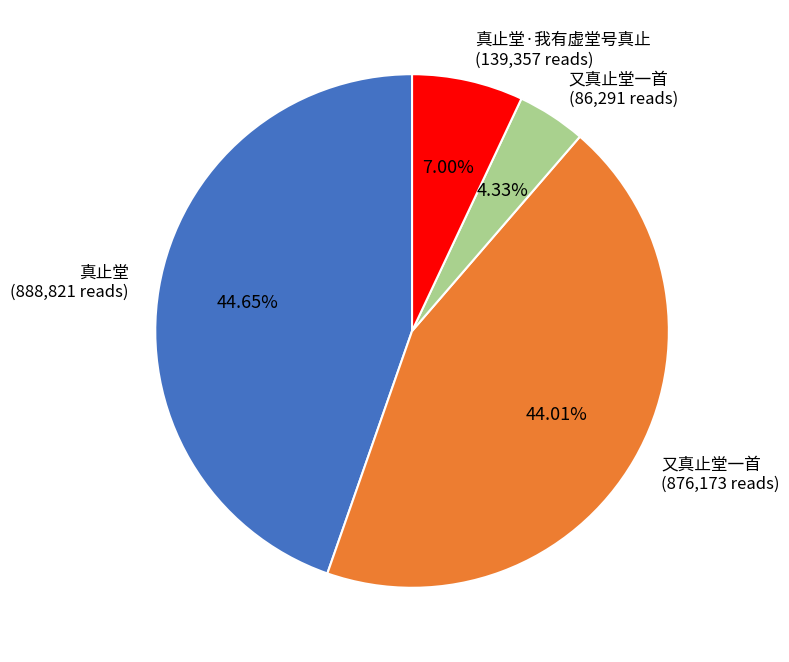

To the nearest percent, what is the difference between the largest and smallest slice percentages?

40%